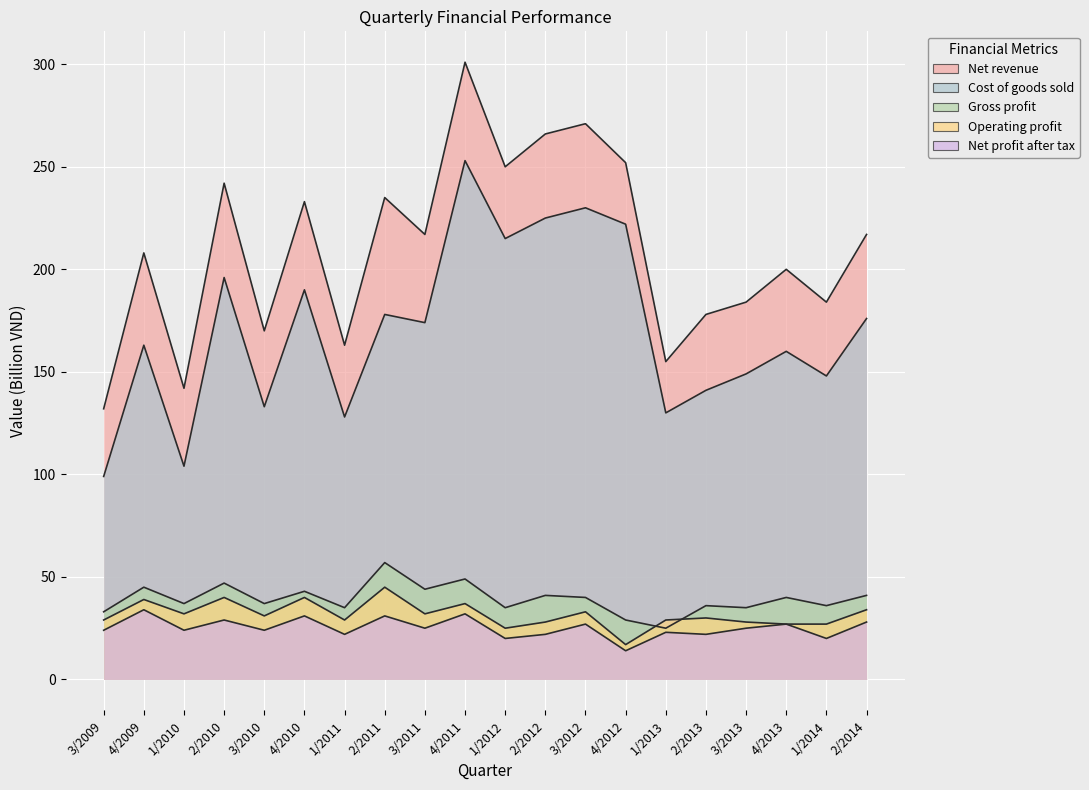

The Cost of goods sold series shows 70 at 2/2012. True or false?

False